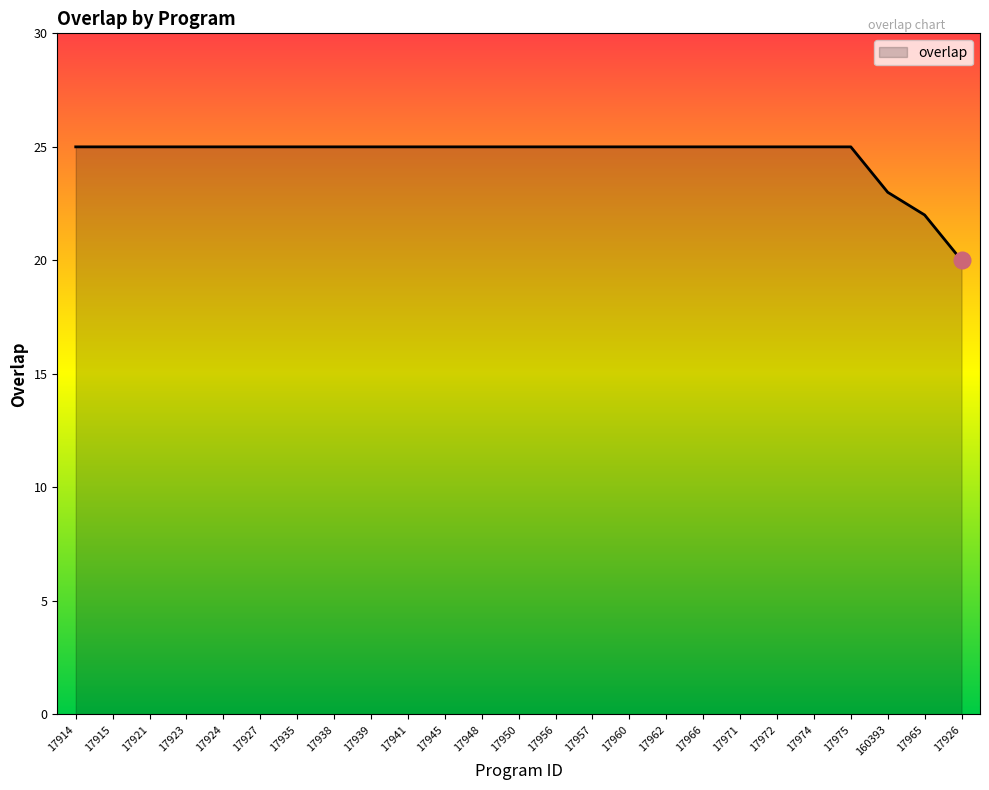

Between 17965 and 17921, which is larger?

17921